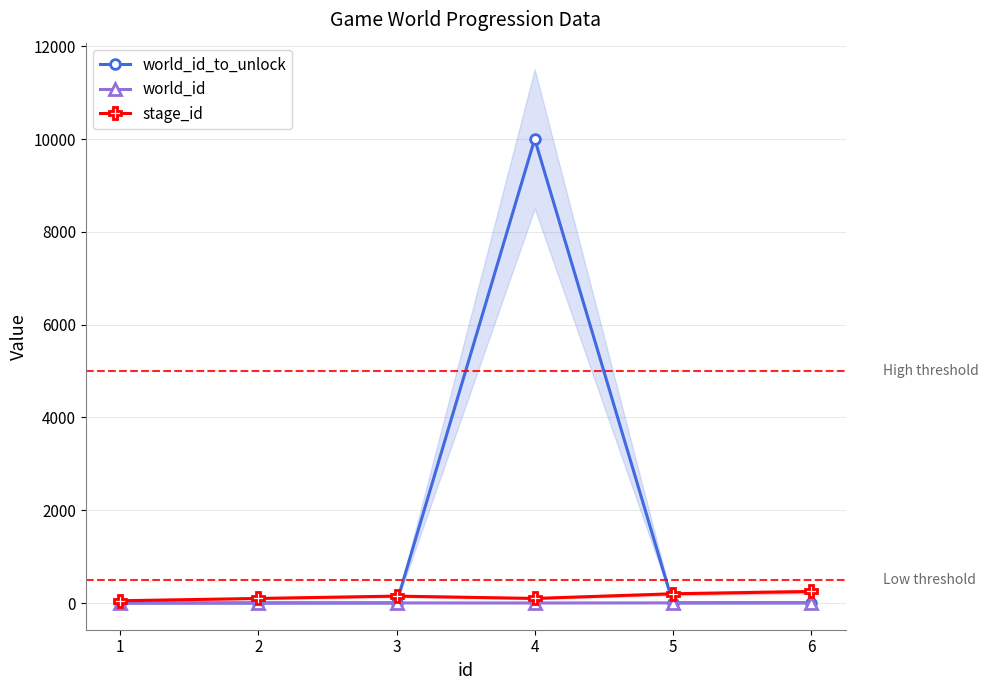

The stage_id series shows 250 at 6. True or false?

True